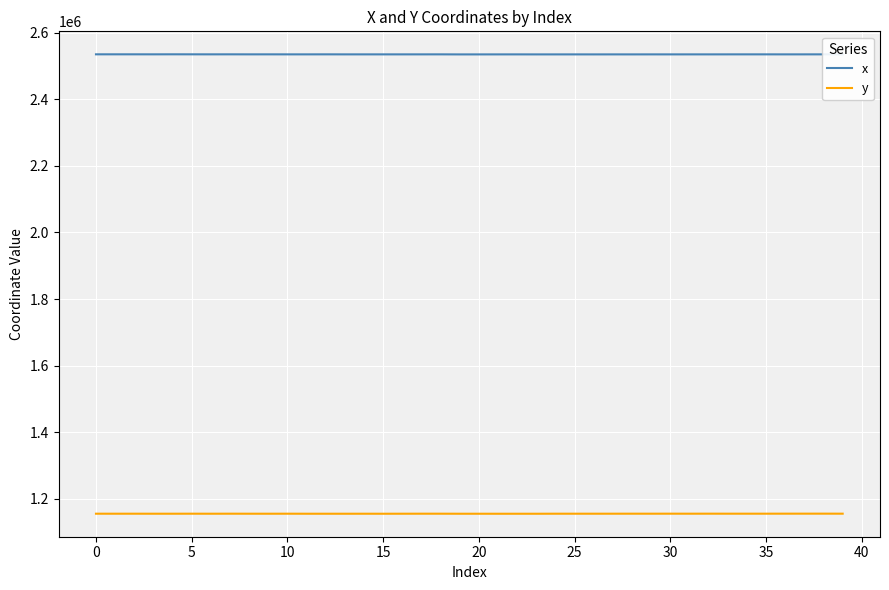

True or false: x has more than 2 interior local peaks.

True